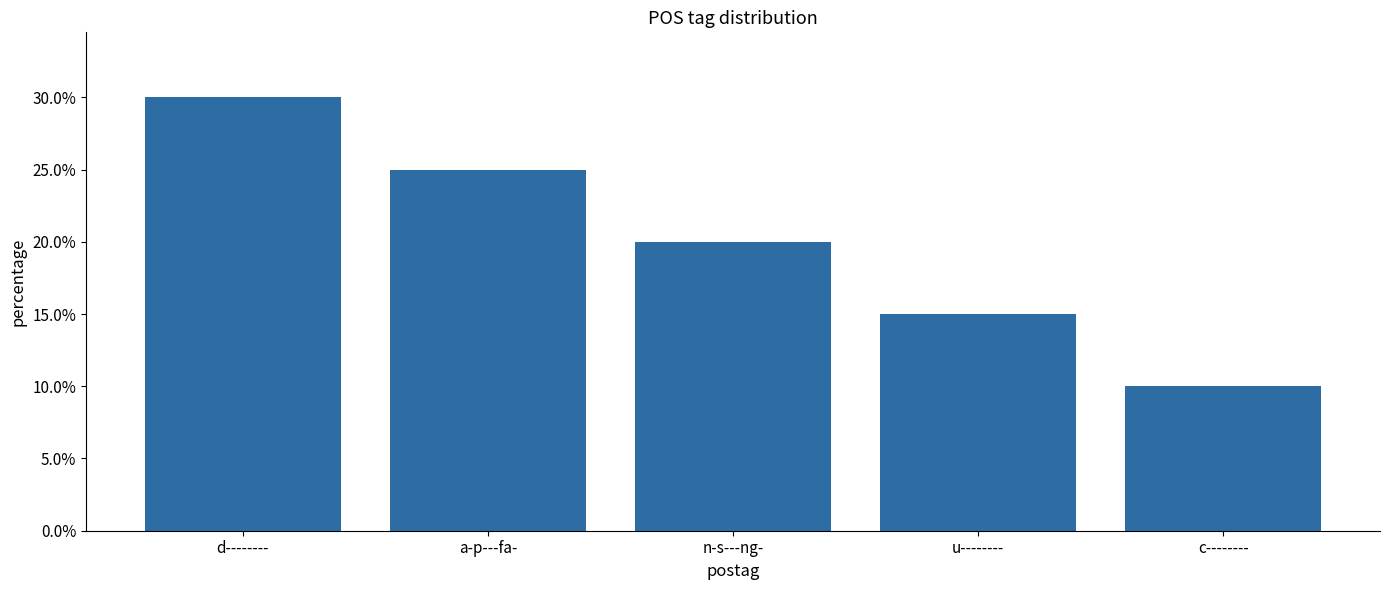

What is the value of the 1st bar from the left?

0.3